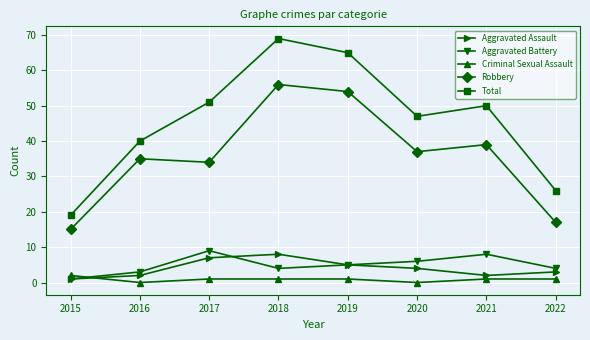

How many series are shown in this chart?

5